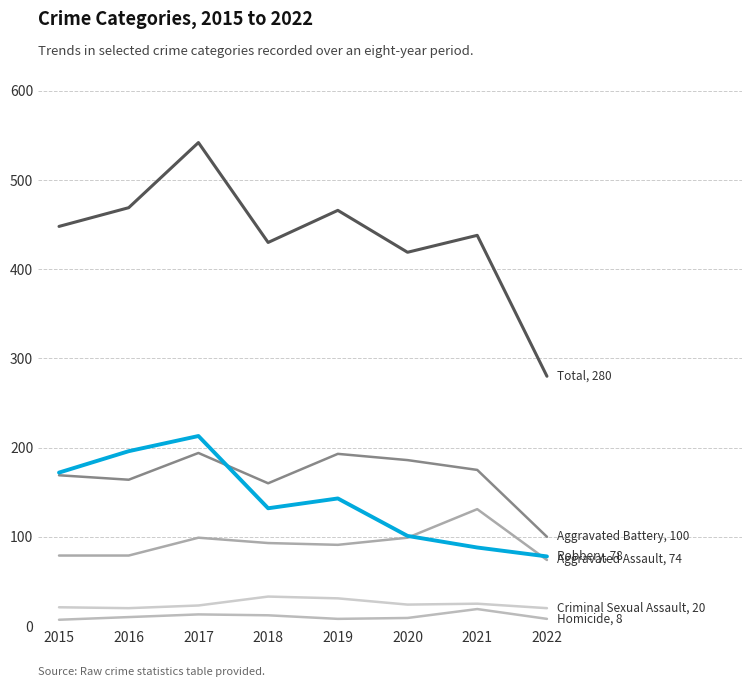

True or false: Total has a value of 649 at 2016.

False